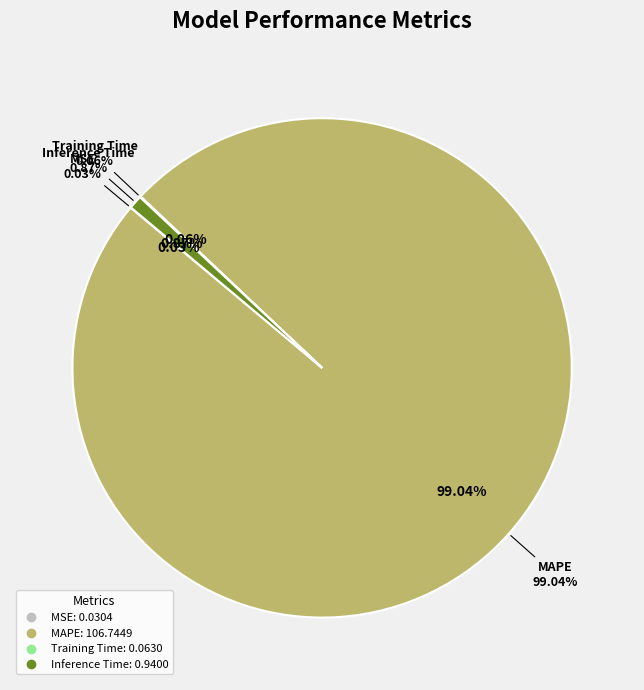

Combined, what portion of the pie is MAPE and Inference Time?

99.9%